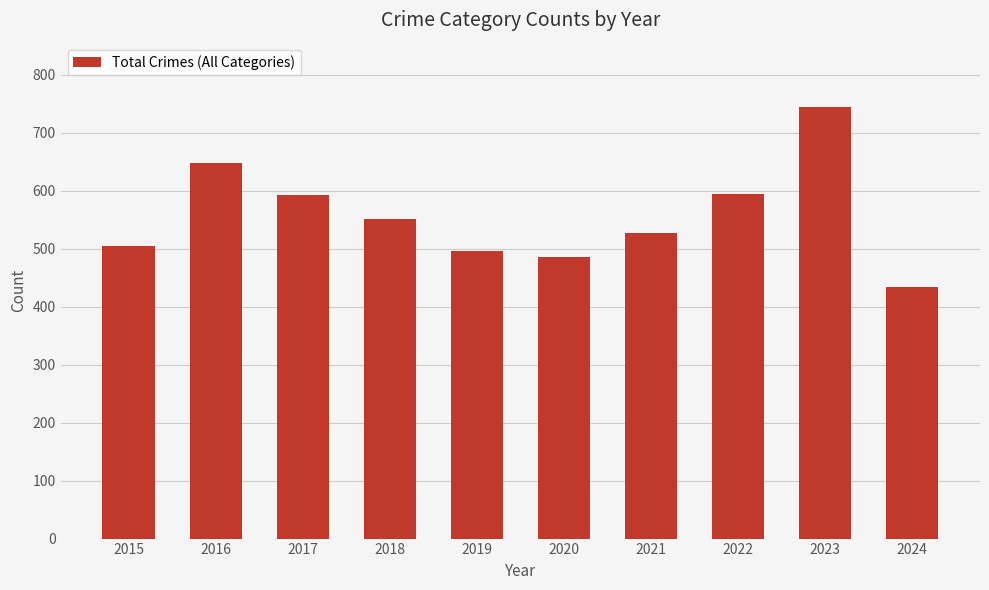

At which label does the data first exceed 552?

2016